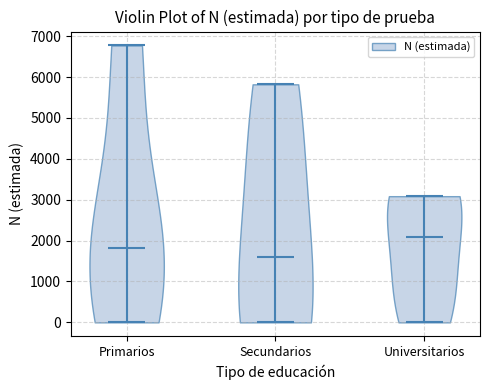

Which violin has the lowest median line?

Secundarios